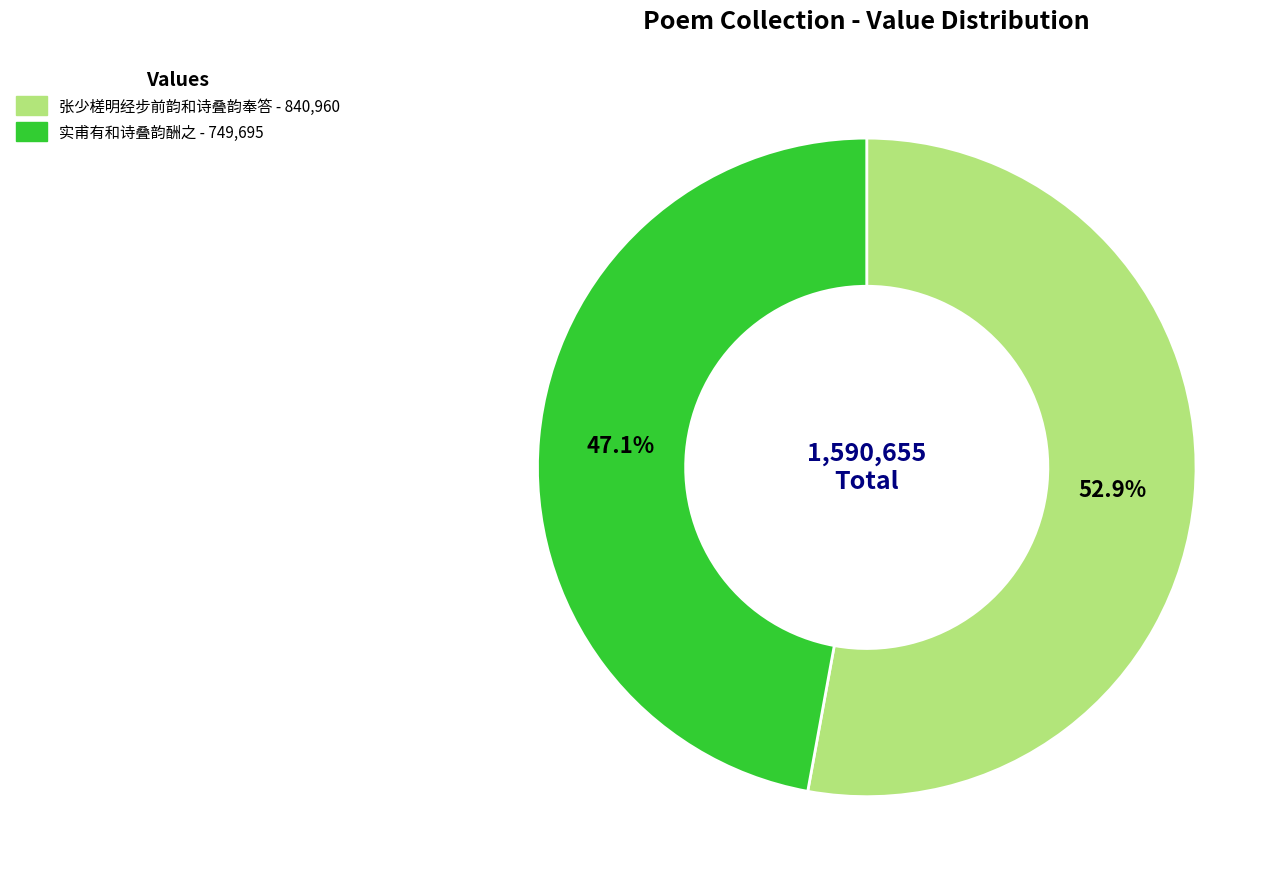

Does any single category account for the majority?

Yes